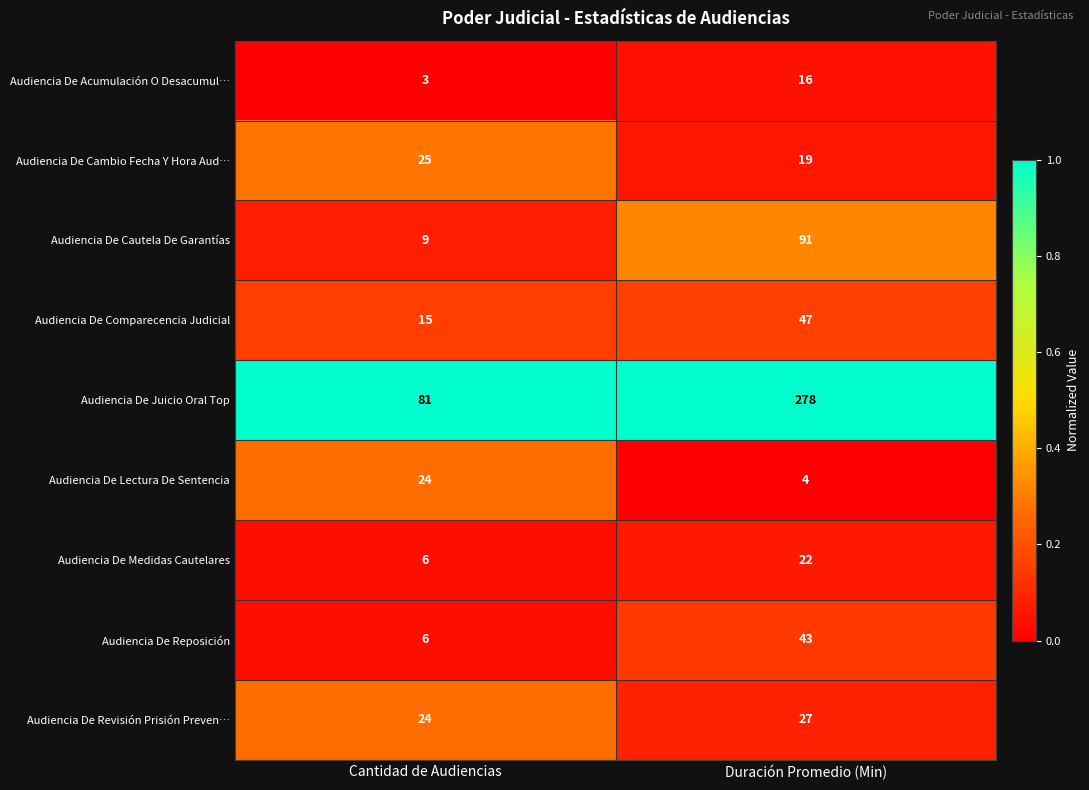

Between Cantidad de Audiencias and Duración Promedio (Min), which series saw the biggest shift?

Audiencia De Juicio Oral Top